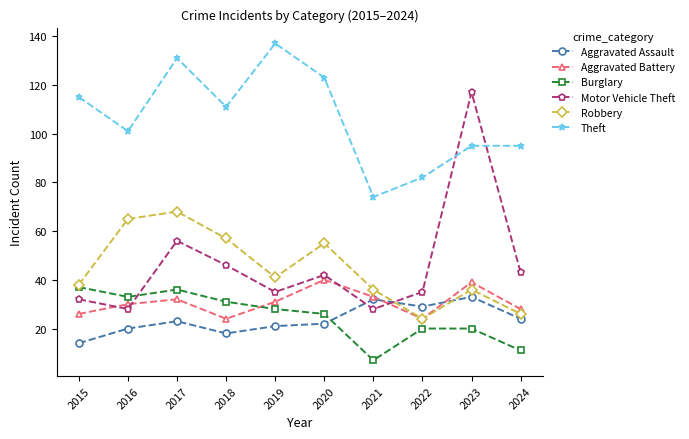

What is the lowest value of the Burglary series?

7